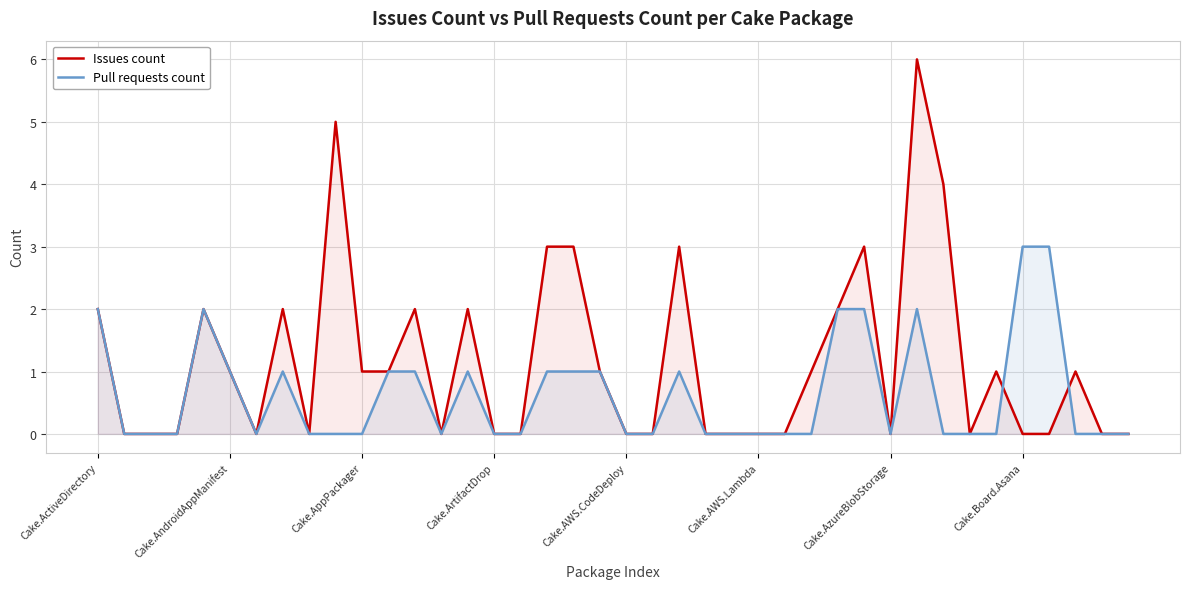

What is the highest value of the Issues count series?

6